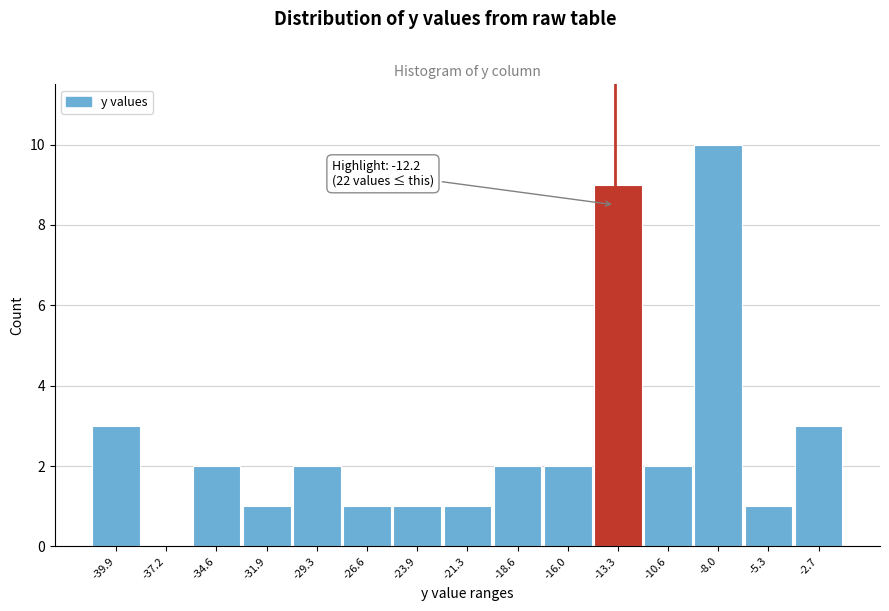

Reading left to right, what are all the values shown in this chart?

-39.9=3	-37.2=0	-34.6=2	-31.9=1	-29.3=2	-26.6=1	-23.9=1	-21.3=1	-18.6=2	-16.0=2	-13.3=9	-10.6=2	-8.0=10	-5.3=1	-2.7=3